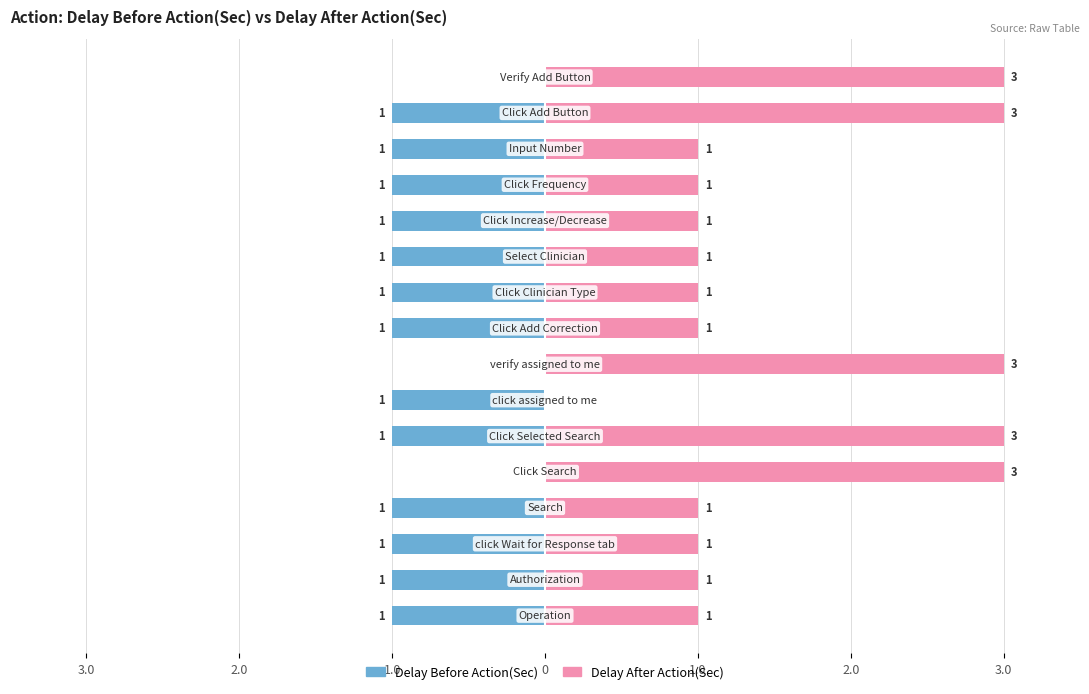

How many bars are there in total?

32